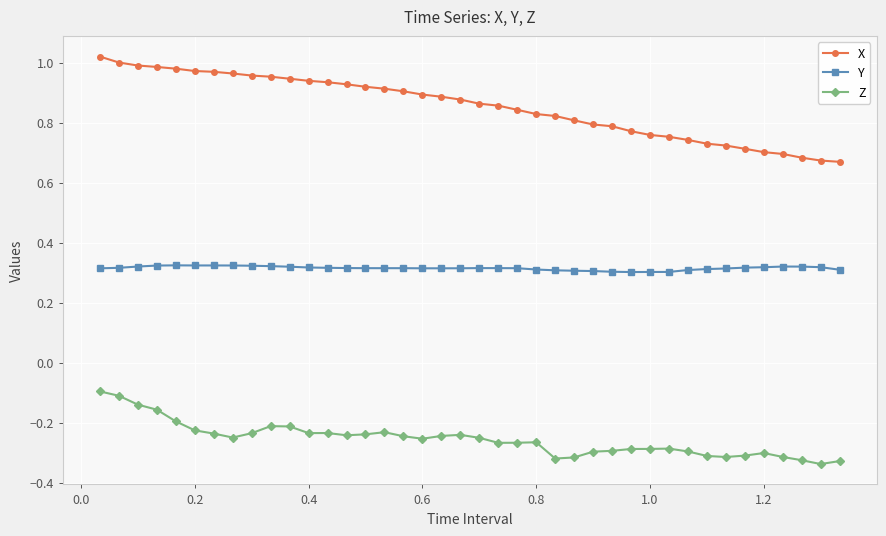

True or false: Y and X intersect in this chart.

False